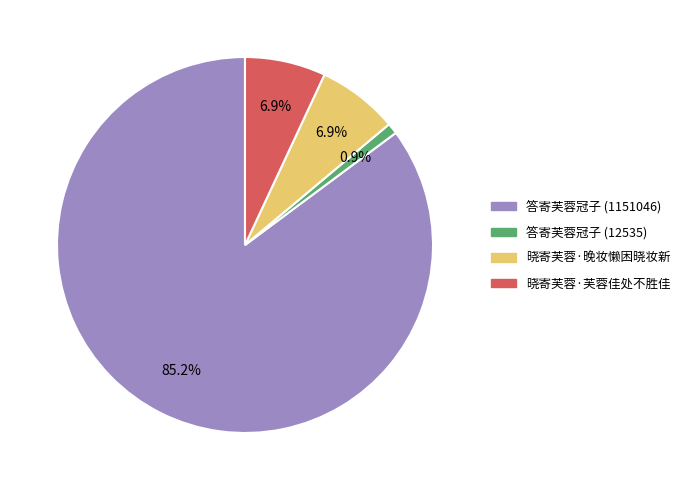

To the nearest percent, what is the difference between the 答寄芙蓉冠子 (12535) and 晓寄芙蓉·晚妆懒困晓妆新 slice percentages?

6%